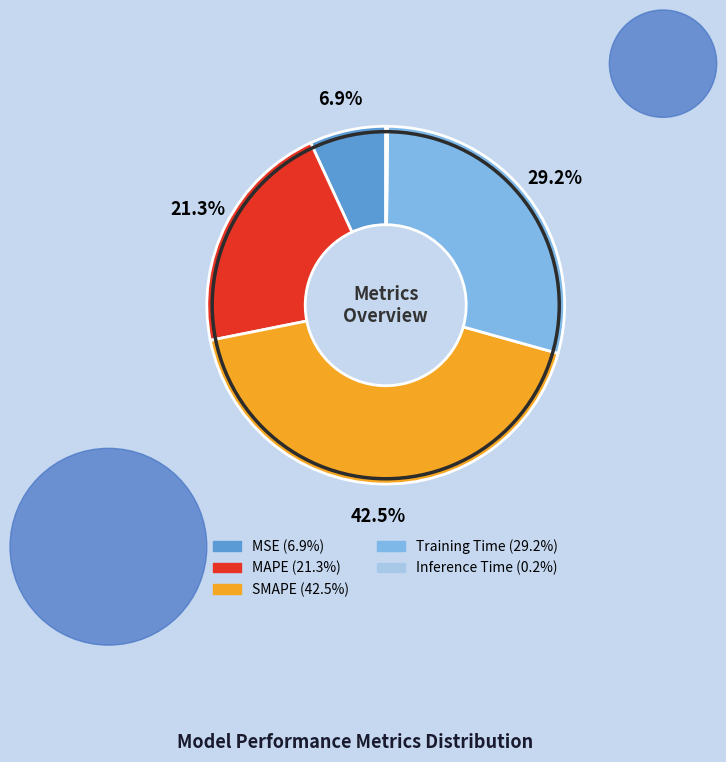

Which slice is the largest?

SMAPE